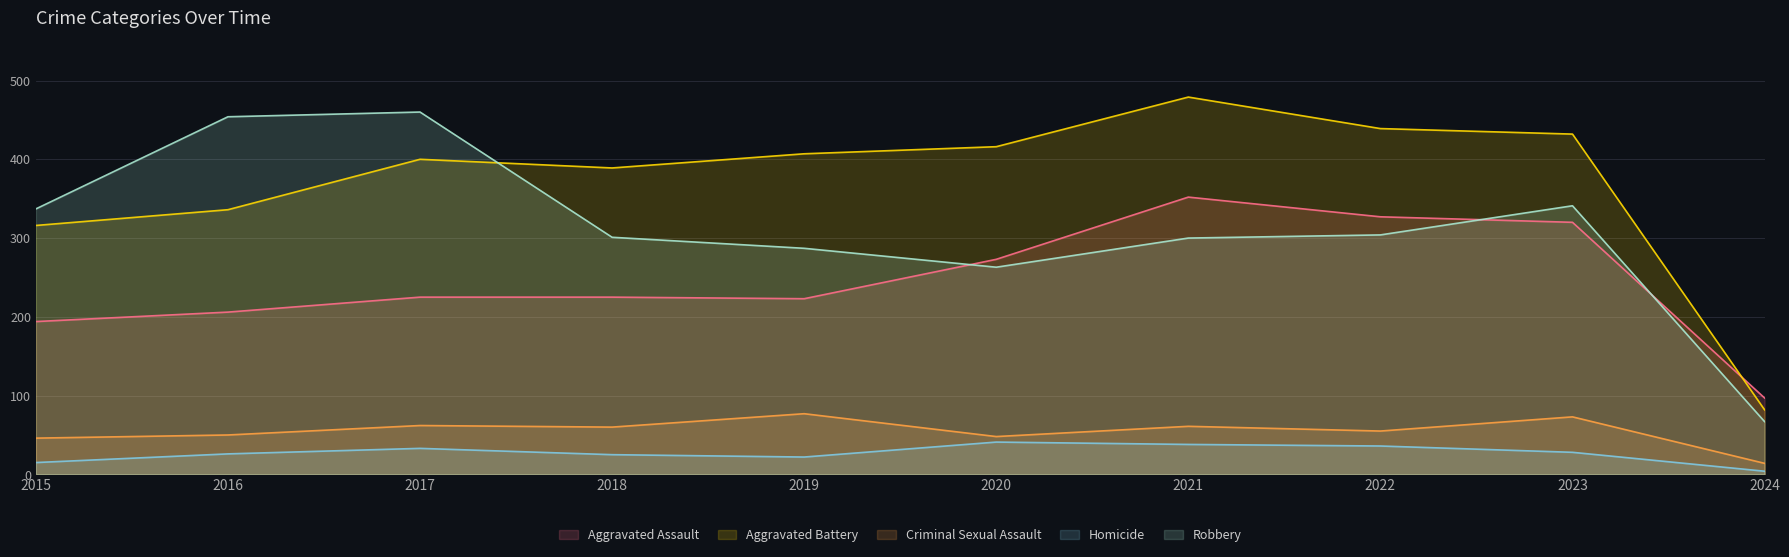

Which series has the largest range (max minus min)?

Aggravated Battery